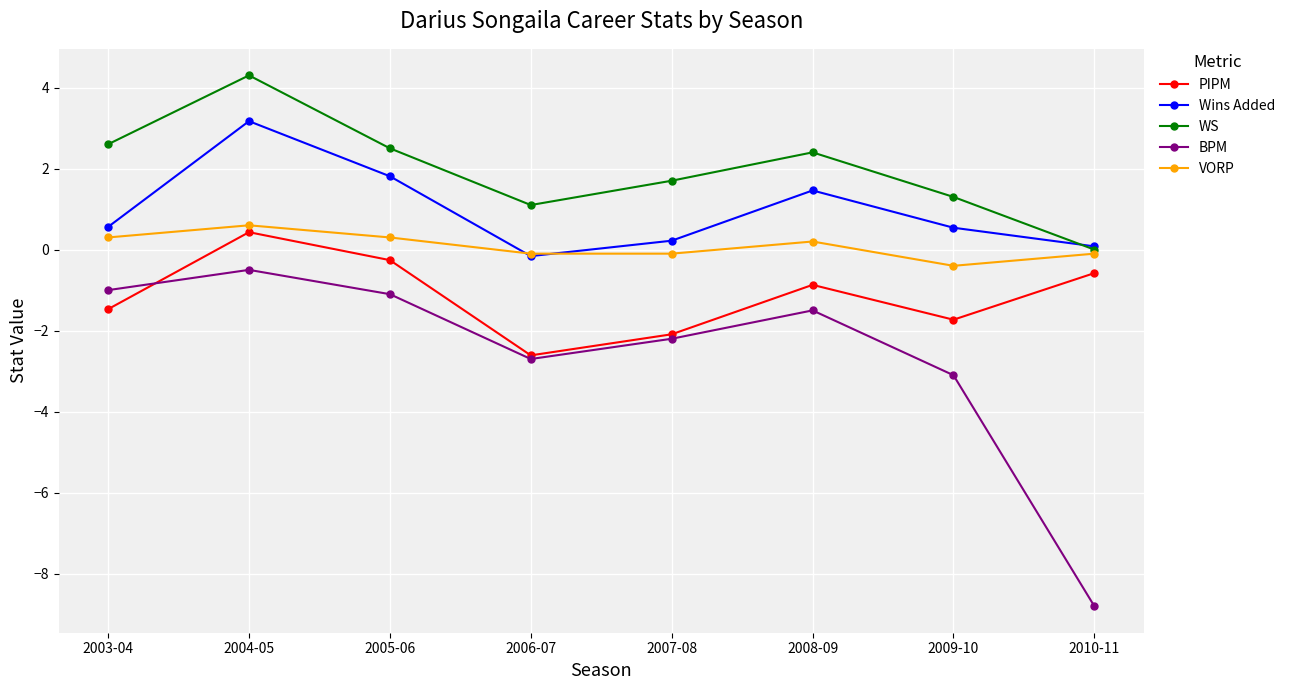

How many interior local peaks does the PIPM series have?

2